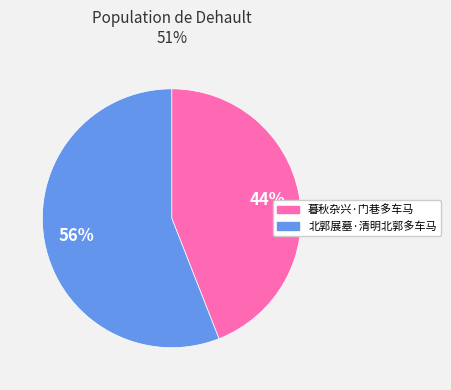

Is there a majority slice in this chart?

Yes